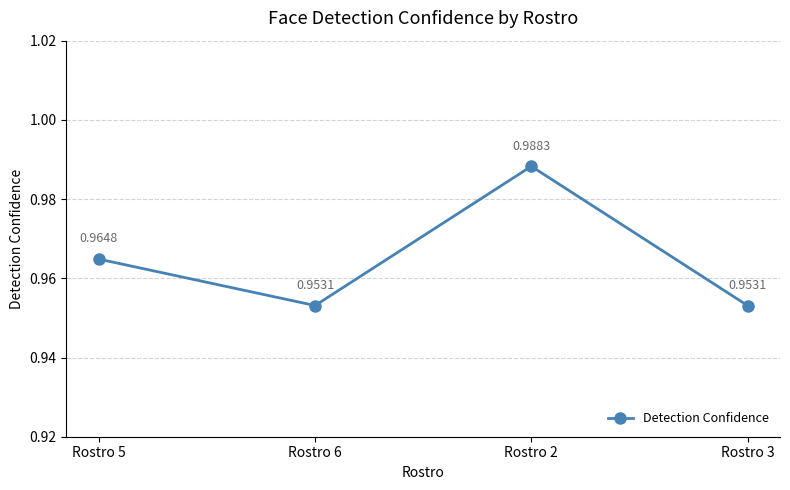

The chart shows a value of 1.3 at Rostro 6. True or false?

False